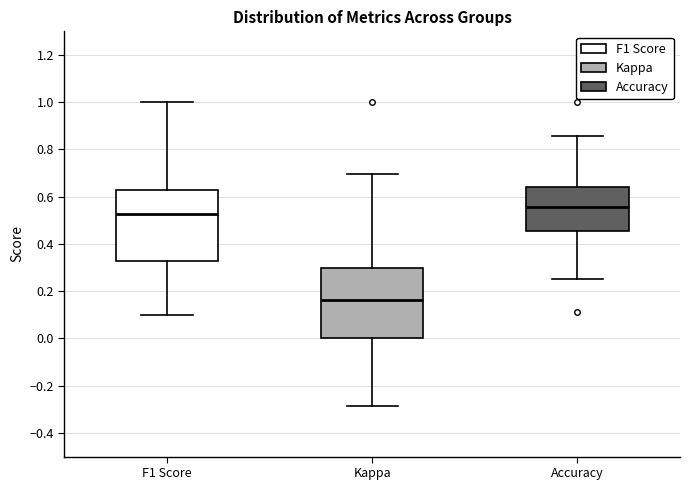

Reading left to right, read every box against the y-axis: the position of its median line, the range the box covers, and the ends of its whiskers. The values are not printed on the chart, so give them approximately, as read against the axis.

F1 Score: median 0.52, box 0.32 to 0.62, whiskers 0.10 to 1.00
Kappa: median 0.16, box 0.00 to 0.30, whiskers -0.28 to 0.70
Accuracy: median 0.56, box 0.46 to 0.64, whiskers 0.26 to 0.86